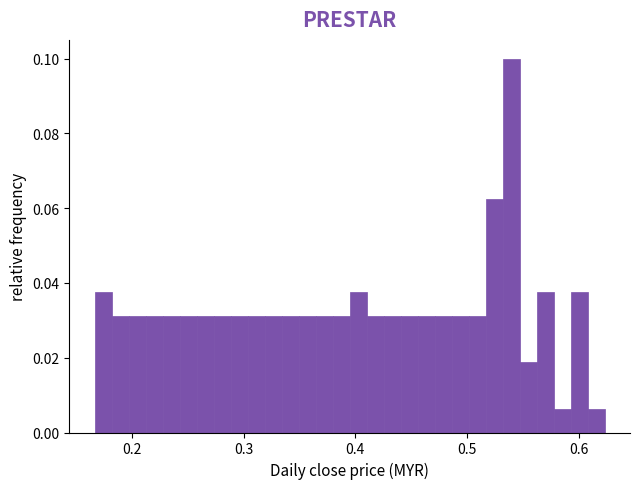

Read against the x-axis, roughly where is the centre of the tallest bar?

0.54